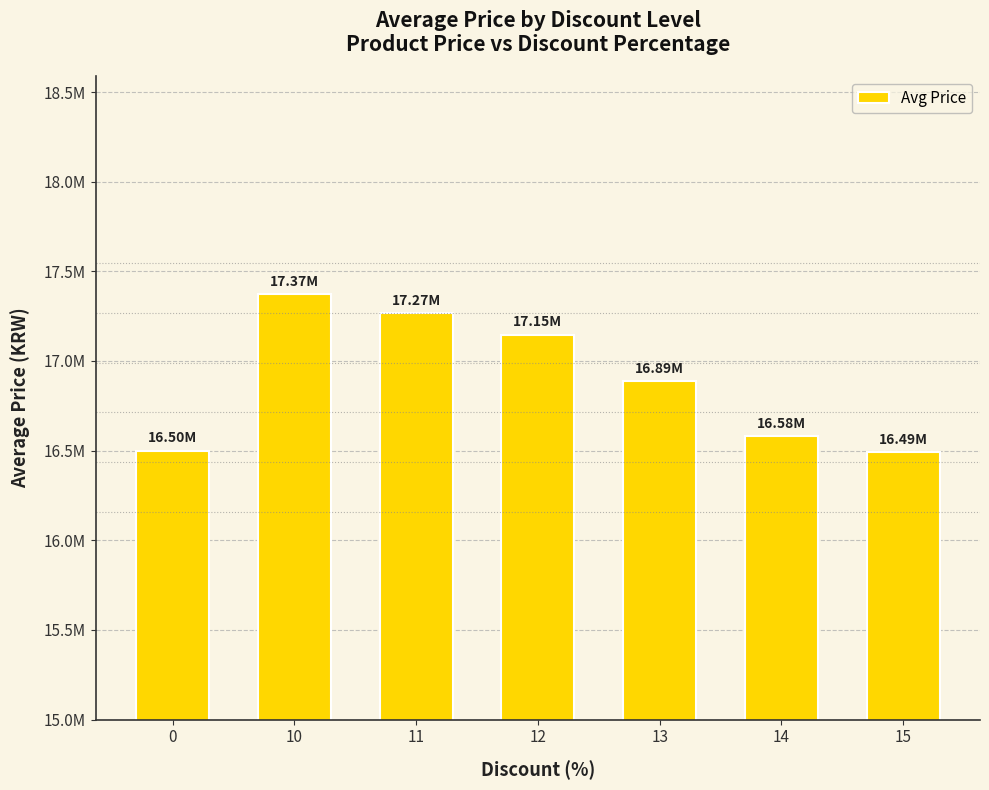

At which category does the chart reach its minimum across all series?

15